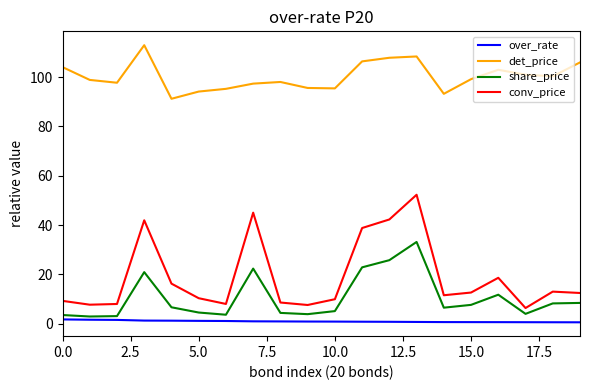

Which series has the largest total across all categories?

det_price